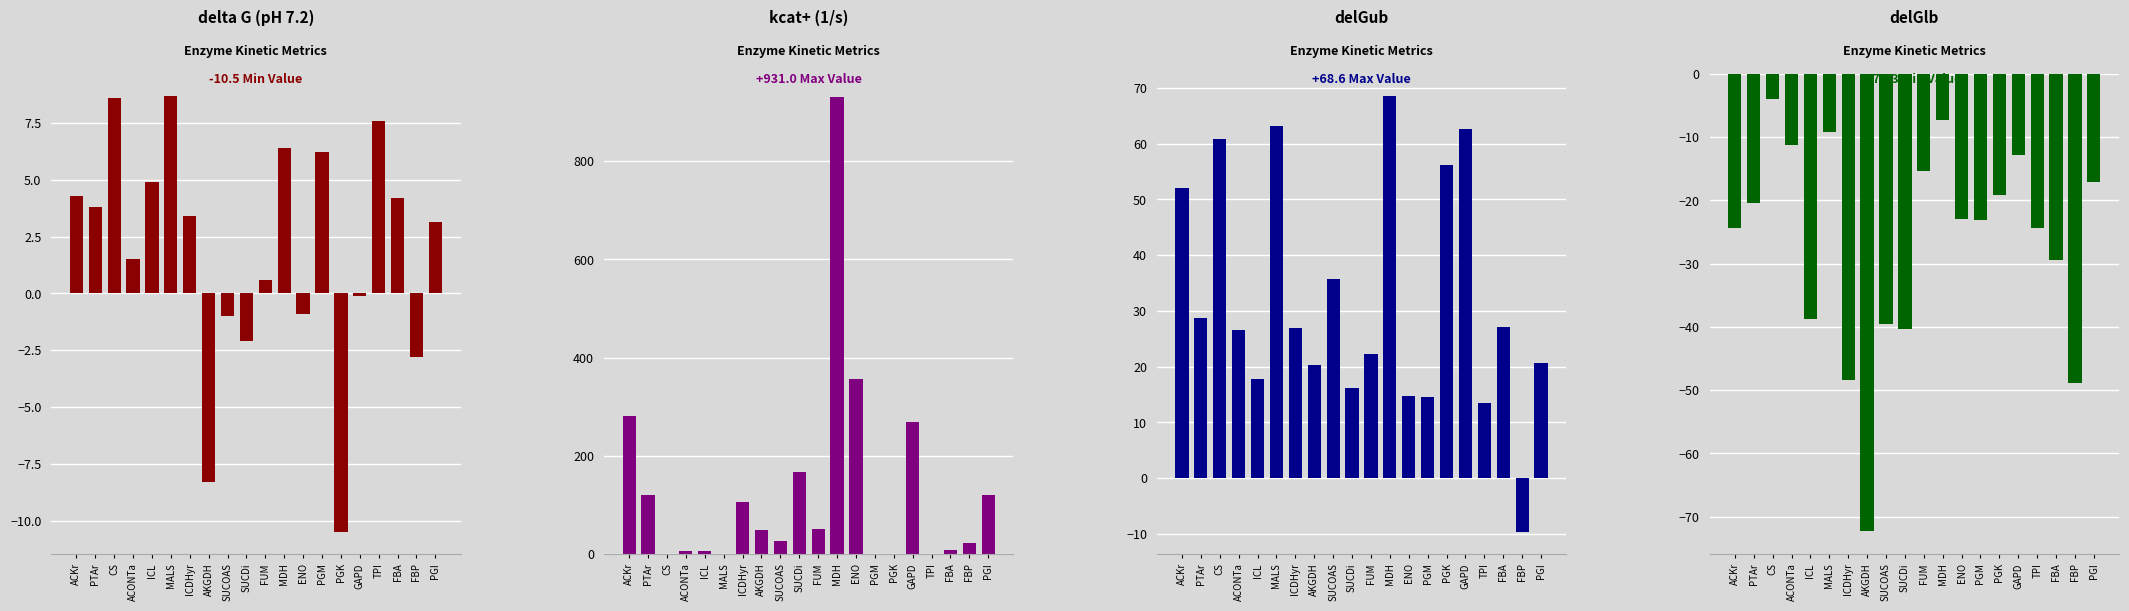

Reading right to left, extract all data points from this chart.

delta G (pH 7.2): PGI=3.1	FBP=-2.8	FBA=4.2	TPI=7.6	GAPD=-0.1	PGK=-10.5	PGM=6.2	ENO=-0.9	MDH=6.4	FUM=0.6	SUCDi=-2.1	SUCOAS=-1.0	AKGDH=-8.3	ICDHyr=3.4	MALS=8.7	ICL=4.9	ACONTa=1.5	CS=8.6	PTAr=3.8	ACKr=4.3
kcat+(1/s): PGI=120.0	FBP=22.0	FBA=8.5	TPI=0.0	GAPD=268.0	PGK=0.0	PGM=0.0	ENO=355.8	MDH=931.0	FUM=51.7	SUCDi=167.0	SUCOAS=25.6	AKGDH=49.0	ICDHyr=106.4	MALS=0.0	ICL=5.2	ACONTa=5.3	CS=0.0	PTAr=120.0	ACKr=280.0
delGub: PGI=20.6	FBP=-9.7	FBA=27.1	TPI=13.4	GAPD=62.6	PGK=56.1	PGM=14.6	ENO=14.7	MDH=68.6	FUM=22.3	SUCDi=16.1	SUCOAS=35.8	AKGDH=20.3	ICDHyr=26.9	MALS=63.1	ICL=17.8	ACONTa=26.5	CS=60.9	PTAr=28.7	ACKr=52.1
delGlb: PGI=-17.1	FBP=-48.8	FBA=-29.4	TPI=-24.3	GAPD=-12.8	PGK=-19.2	PGM=-23.1	ENO=-22.9	MDH=-7.3	FUM=-15.4	SUCDi=-40.4	SUCOAS=-39.5	AKGDH=-72.3	ICDHyr=-48.4	MALS=-9.1	ICL=-38.7	ACONTa=-11.2	CS=-4.0	PTAr=-20.4	ACKr=-24.3